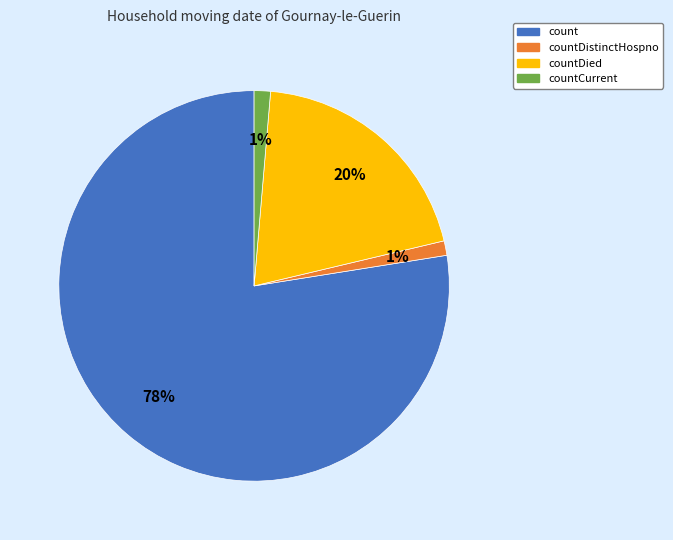

Combined, do countDistinctHospno and countDied account for over 50%?

No